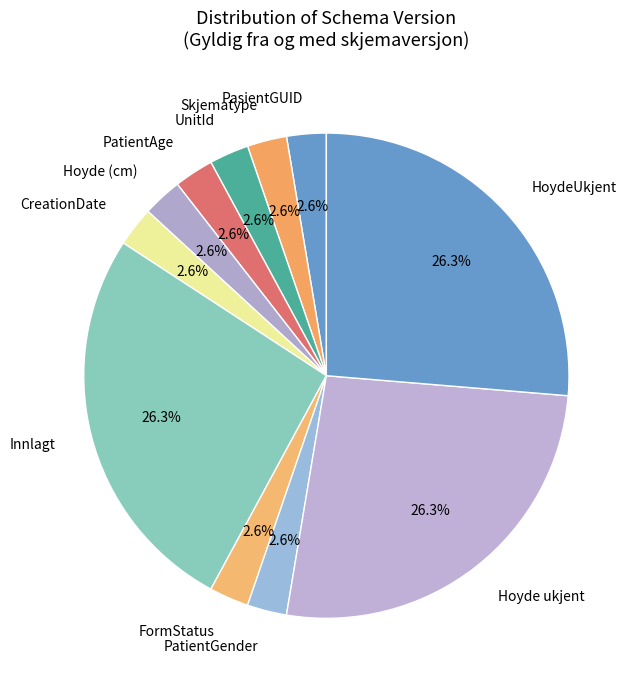

To the nearest percent, what is the combined percentage of Hoyde ukjent and Innlagt?

53%